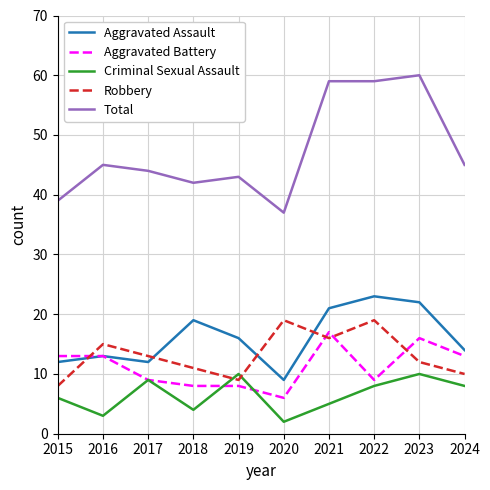

Which category has the lowest value across all series?

2020